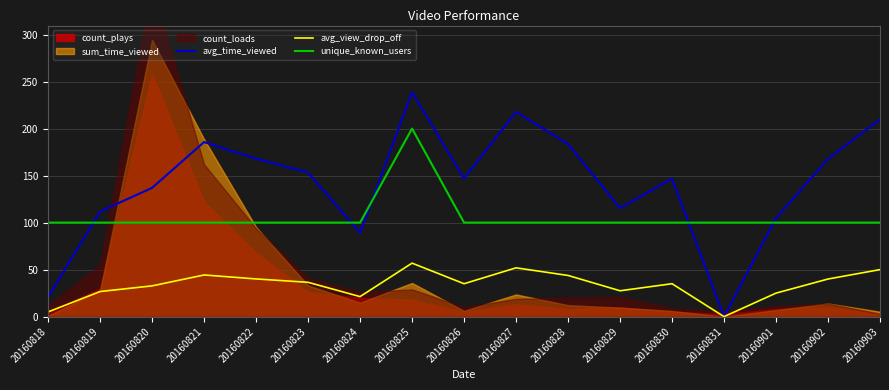

True or false: avg_view_drop_off and unique_known_users intersect in this chart.

False